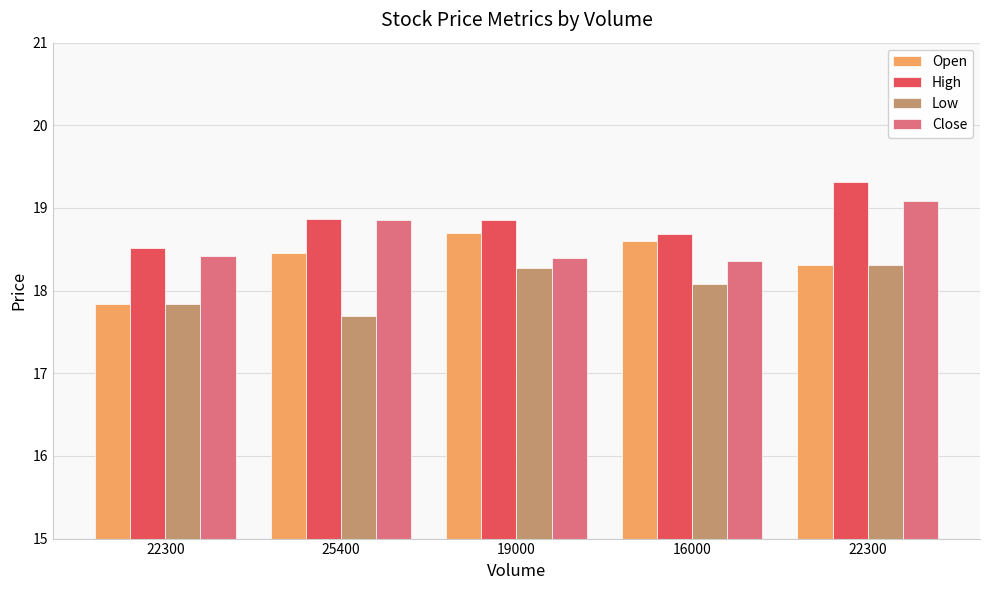

How many bars are there in total?

20